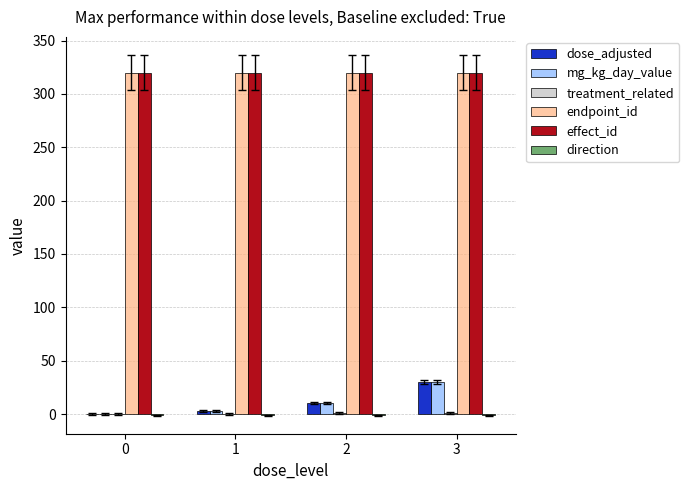

What is the spread (max minus min) of values at 1?

321